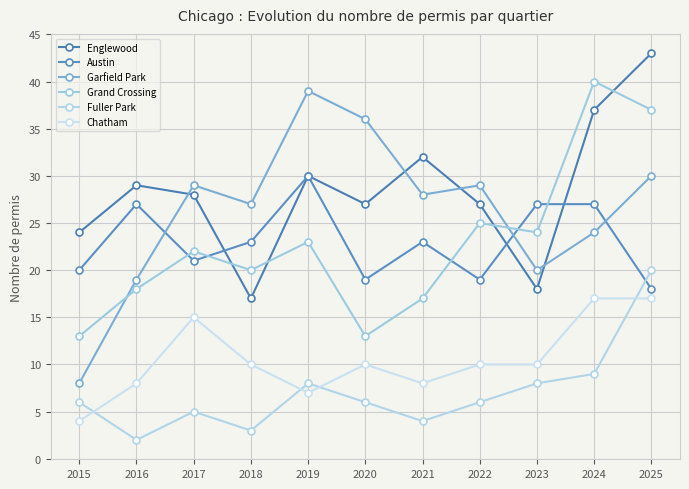

How many values in the Englewood series are below 28?

5